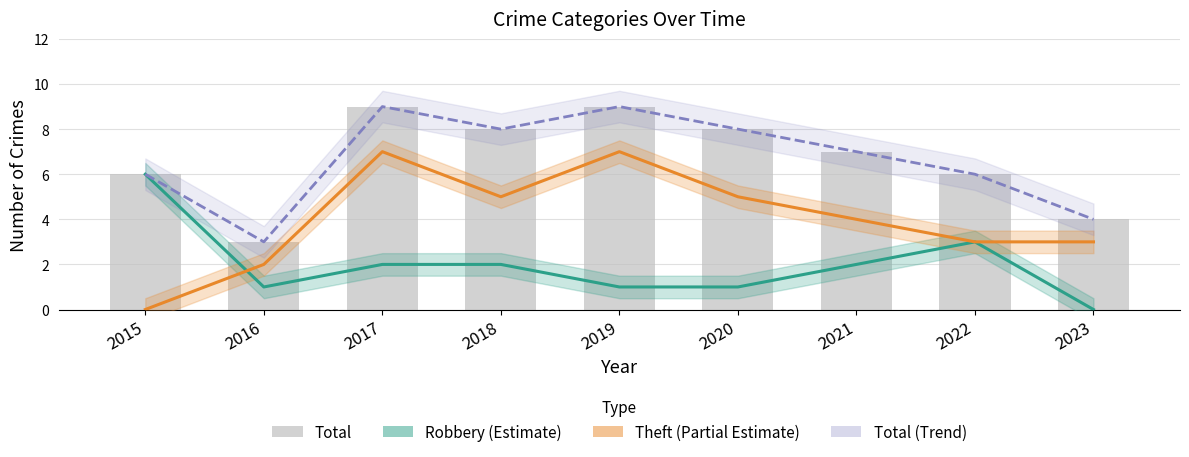

Between 2015 and 2022, which series saw the biggest shift?

Robbery